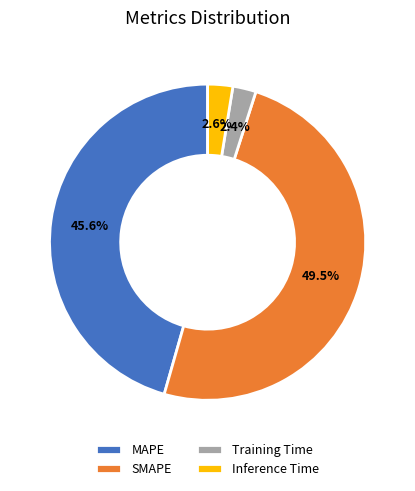

Approximately how many times larger is the value at SMAPE compared to MAPE?

1.1